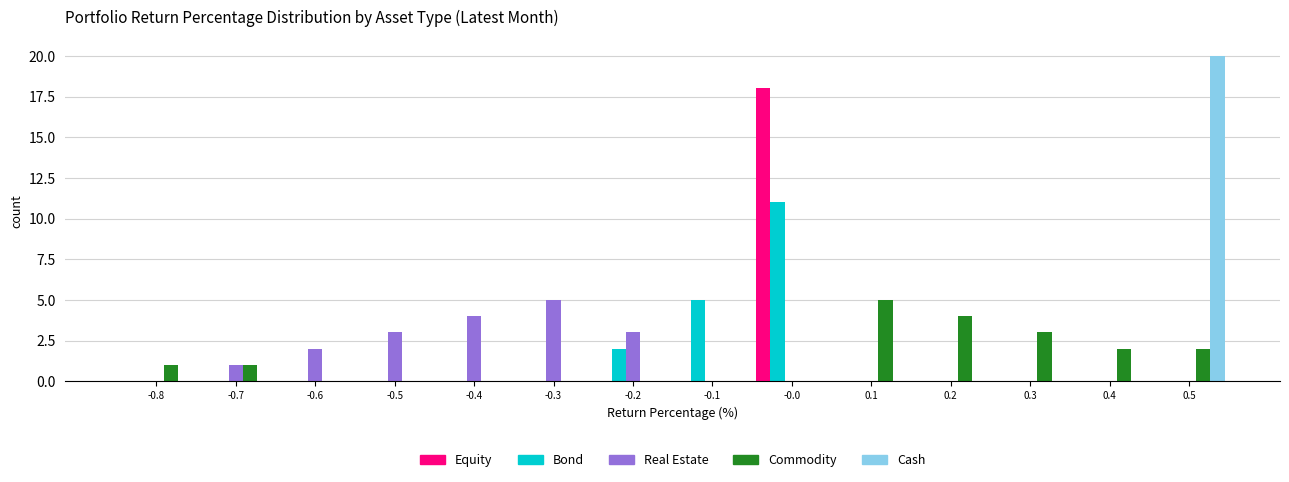

In the Commodity series, which range on the x-axis has the tallest bar?

0.05 to 0.15